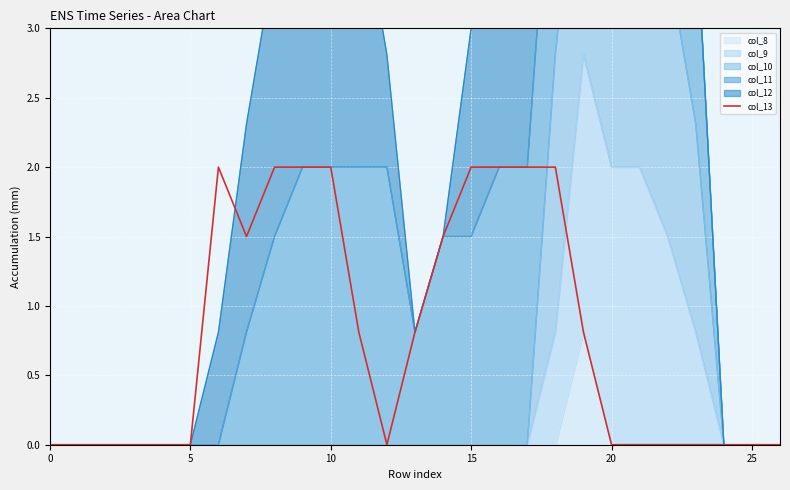

How many interior local peaks (higher than both neighbors) does the data have?

1